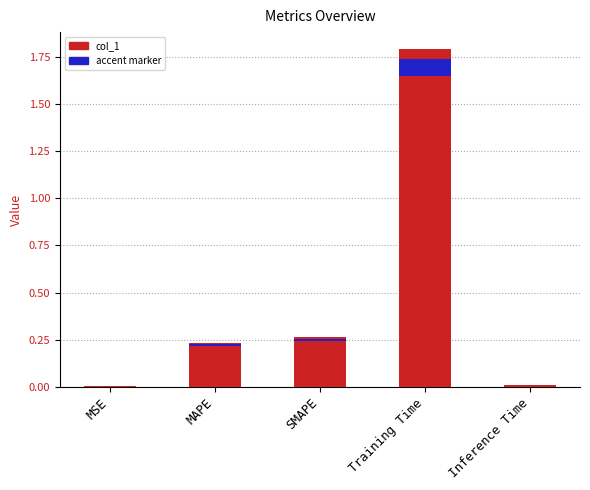

What is the average value?

0.5